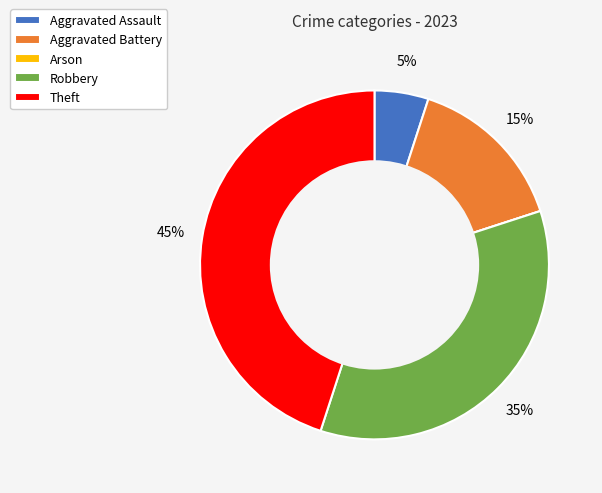

Does any single category account for the majority?

No